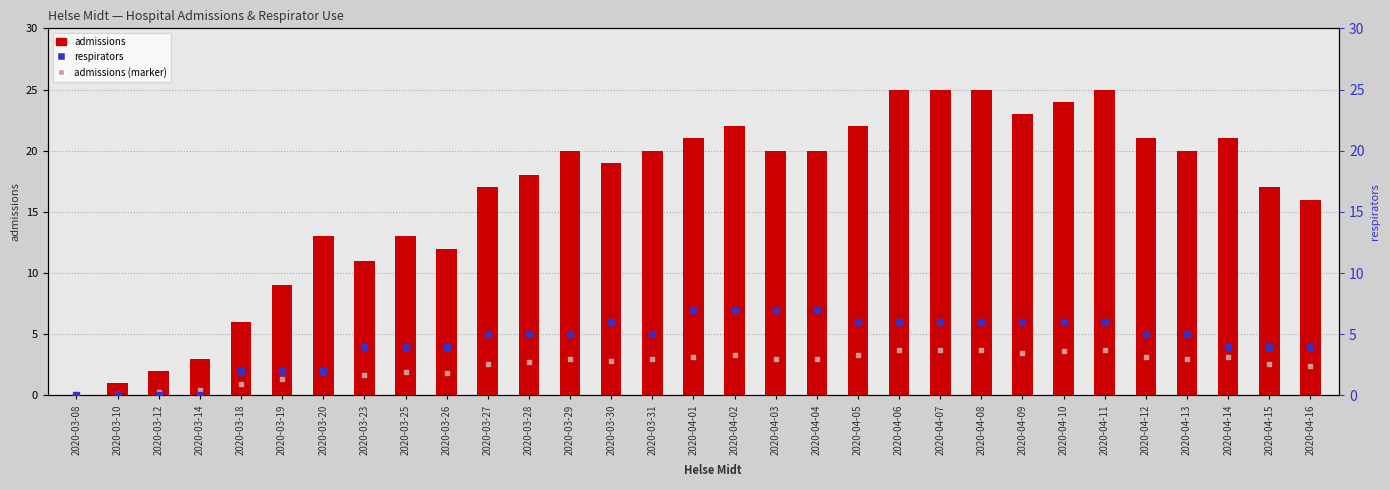

At how many categories does at least one series exceed 3?

27